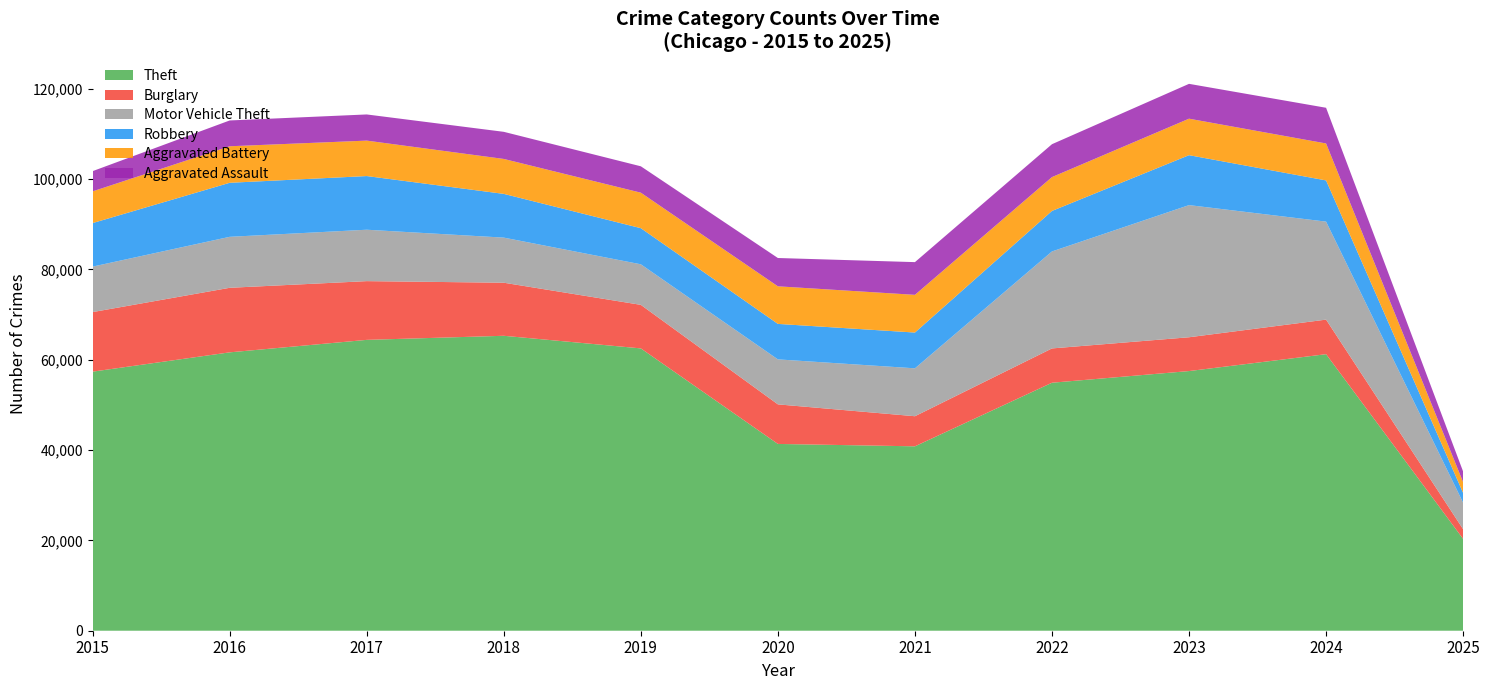

Reading right to left, list all the values displayed in this chart.

Theft: 20327	61217	57480	54897	40820	41349	62498	65289	64386	61623	57352
Burglary: 2142	7651	7484	7594	6662	8758	9638	11747	13001	14289	13184
Motor Vehicle Theft: 5874	21691	29253	21470	10605	9959	8978	9985	11380	11285	10068
Robbery: 2151	9123	11053	8965	7920	7855	7995	9681	11881	11960	9638
Aggravated Battery: 2390	8181	8079	7494	8346	8320	7858	7734	7845	8085	7018
Aggravated Assault: 2351	7901	7712	7281	7242	6265	5841	6002	5793	5713	4480